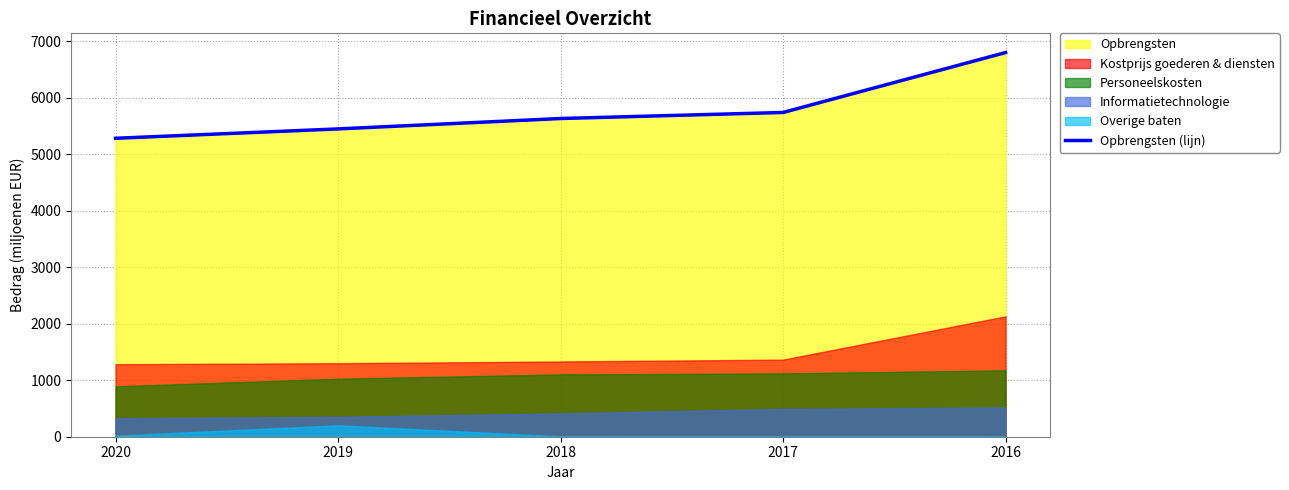

Read the value at 2016.

6801